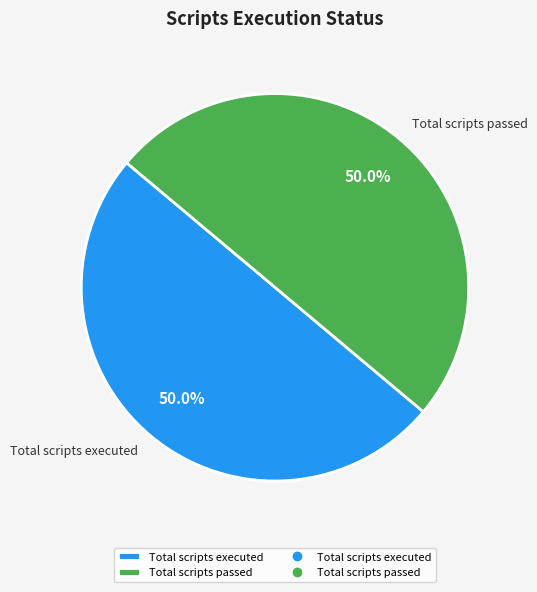

Count the number of slices in the pie.

2